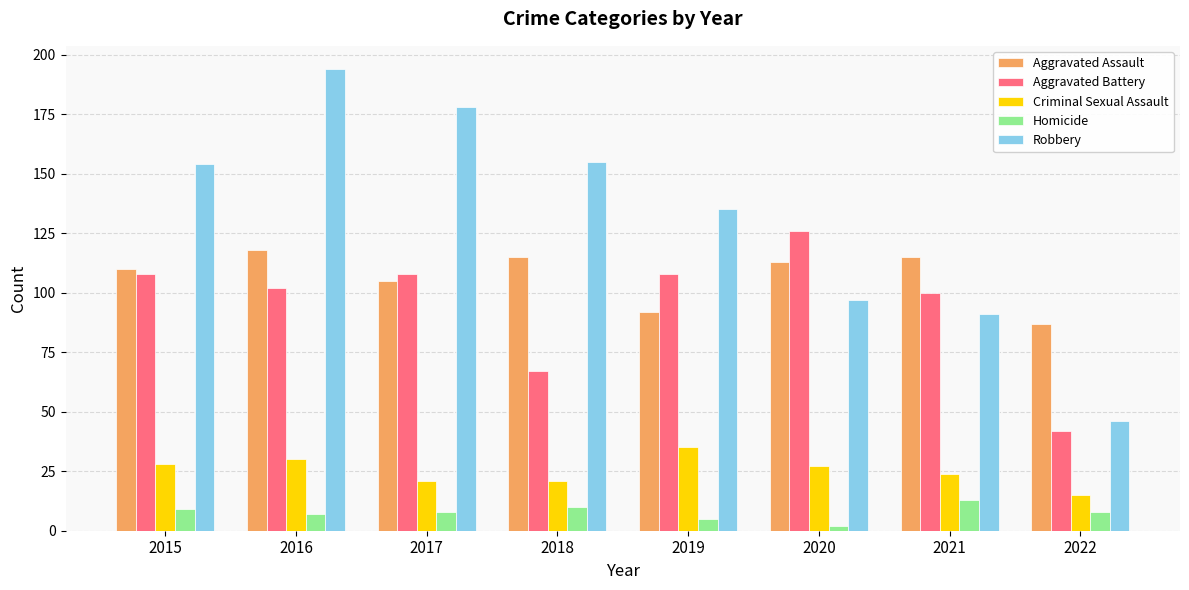

Is it true that Aggravated Assault equals 57 at 2017?

False